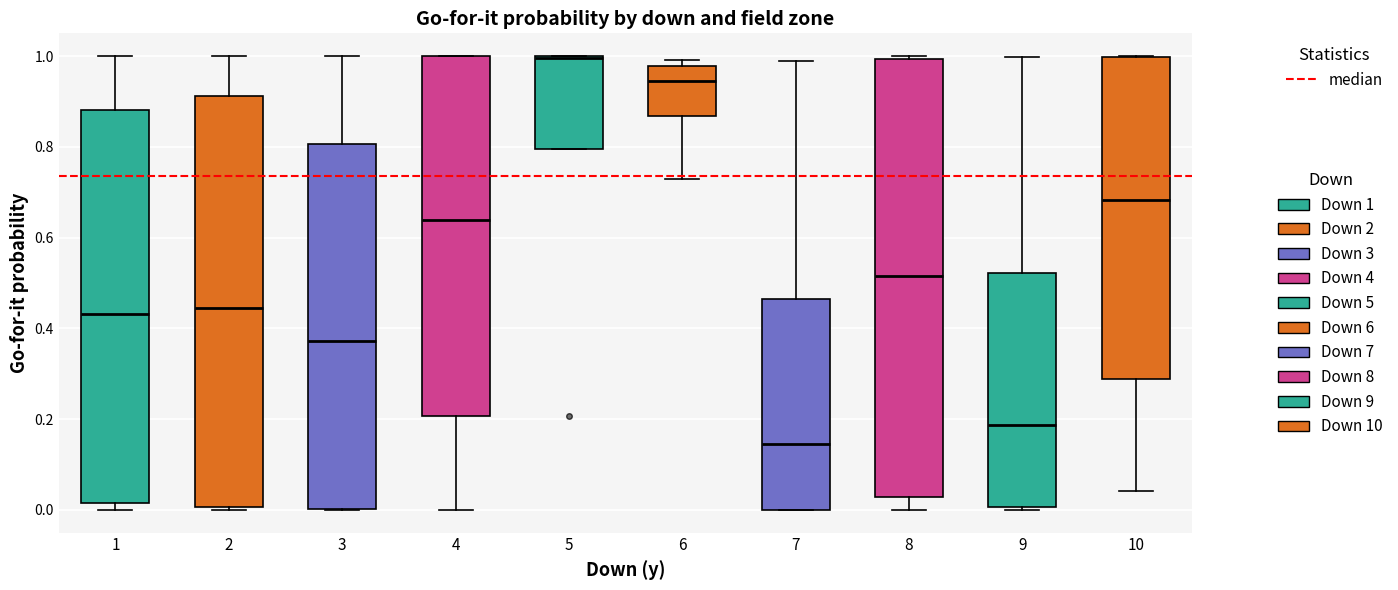

Reading left to right, transcribe this box plot: for each box, give where its median line is, the range the box spans, and where its two whiskers end, as read against the y-axis. The values are not printed on the chart, so give them approximately, as read against the axis.

1: median 0.44, box 0.02 to 0.88, whiskers 0.00 to 1.00
2: median 0.44, box 0.00 to 0.92, whiskers 0.00 (just below the box's lower edge) to 1.00
3: median 0.38, box 0.00 to 0.80, whiskers 0.00 to 1.00
4: median 0.64, box 0.20 to 1.00, whiskers 0.00 to 1.00
5: median 1.00, box 0.80 to 1.00, whiskers 0.80 to 1.00
6: median 0.94, box 0.86 to 0.98, whiskers 0.72 to 1.00
7: median 0.14, box 0.00 to 0.46, whiskers 0.00 to 0.98
8: median 0.52, box 0.02 to 1.00, whiskers 0.00 to 1.00
9: median 0.18, box 0.00 to 0.52, whiskers 0.00 (just below the box's lower edge) to 1.00
10: median 0.68, box 0.28 to 1.00, whiskers 0.04 to 1.00